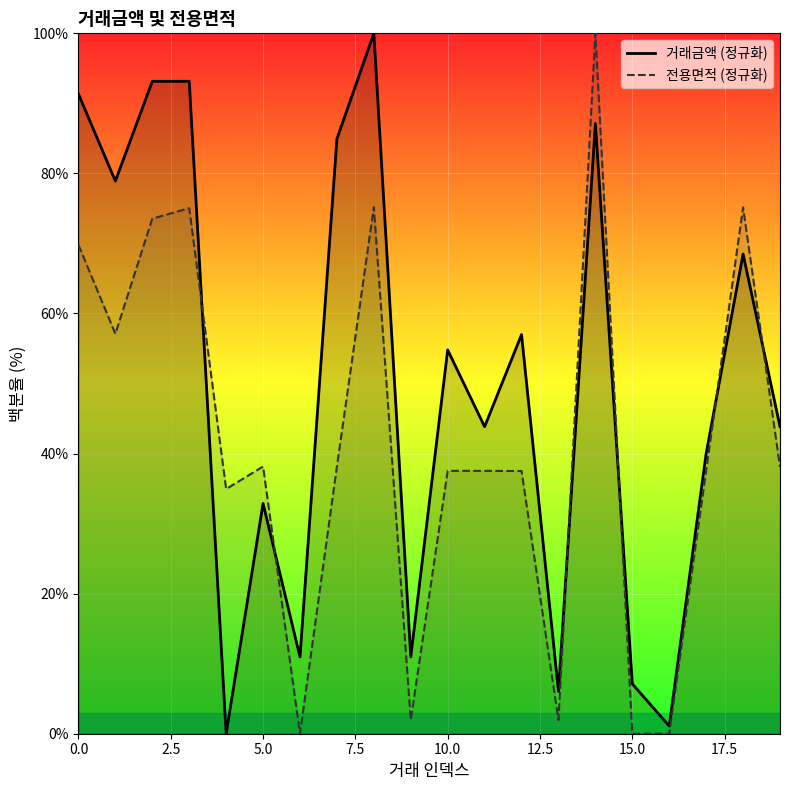

What is the greatest value displayed?

100.0